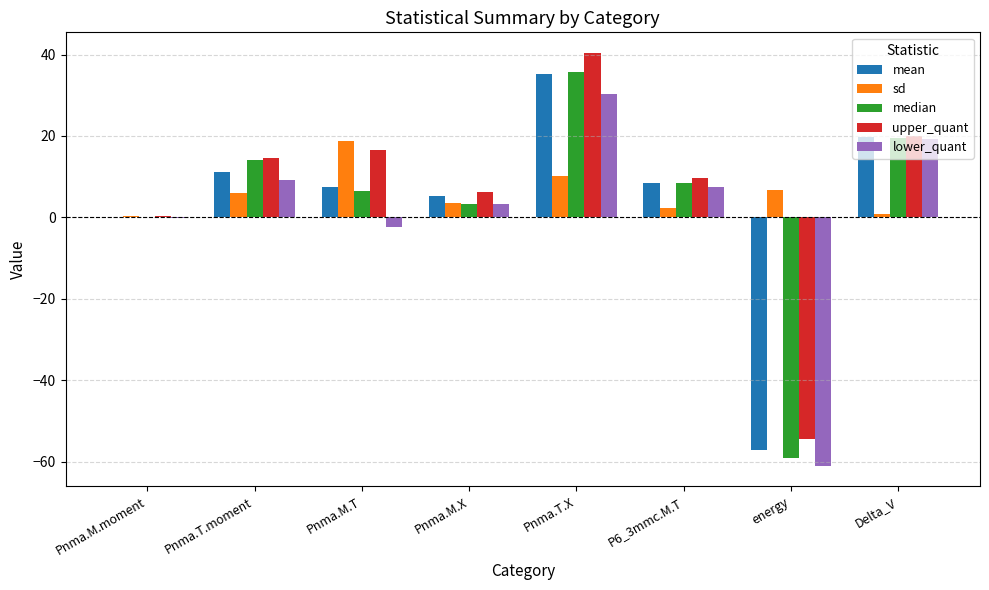

At which category is the sum across all series the highest?

Pnma.T.X